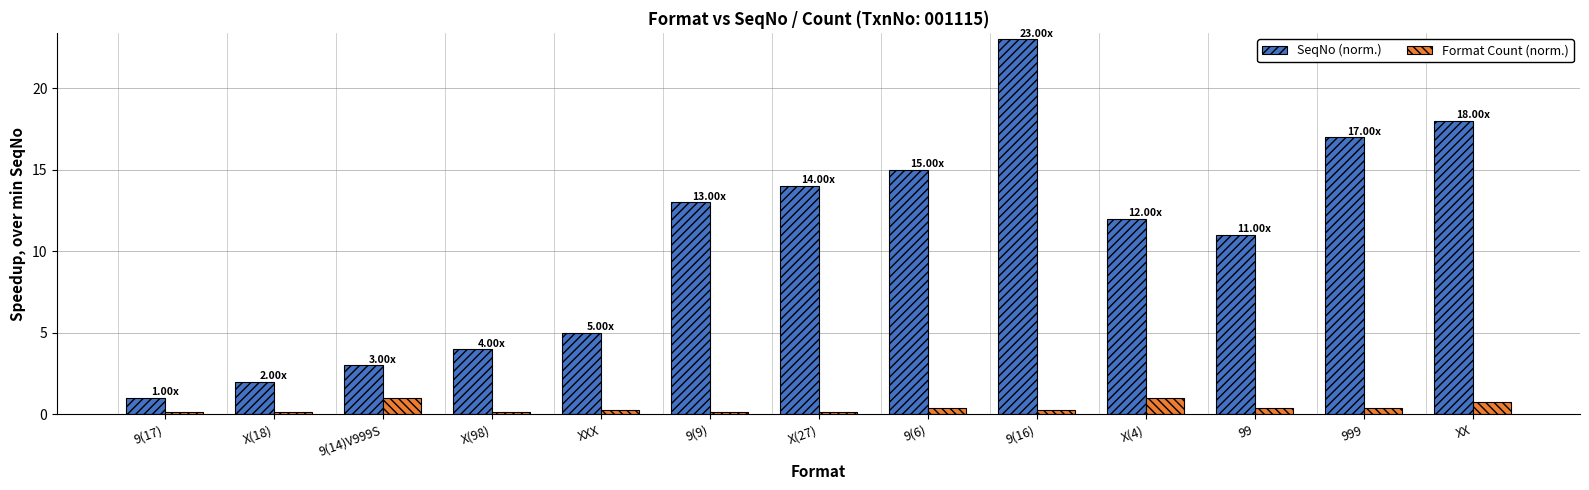

Rank the series by their average value, from lowest to highest.

Format Count (norm.), SeqNo (norm.)